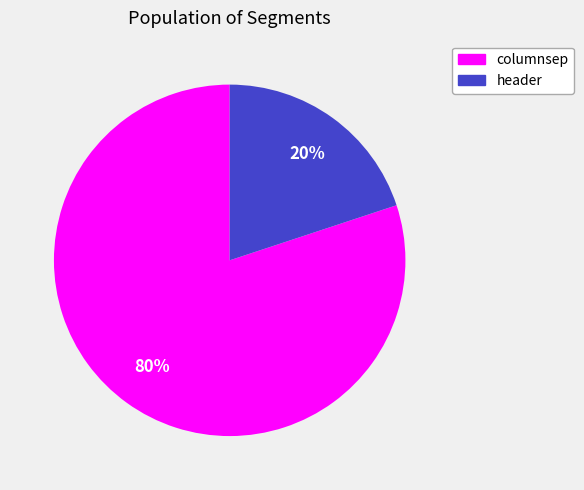

Is it true that columnsep is 74% of the pie?

False